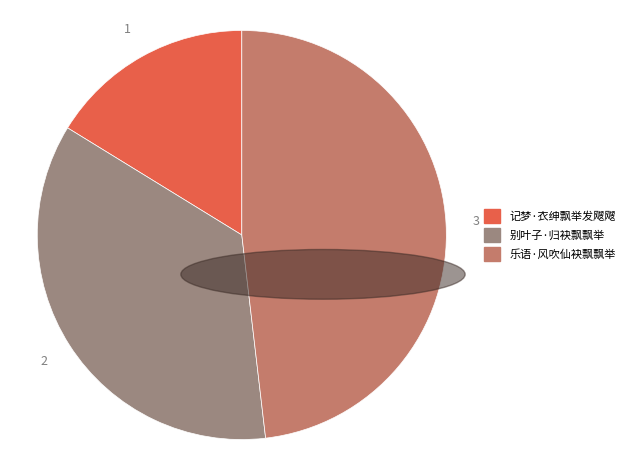

How many slices are in this pie chart?

3